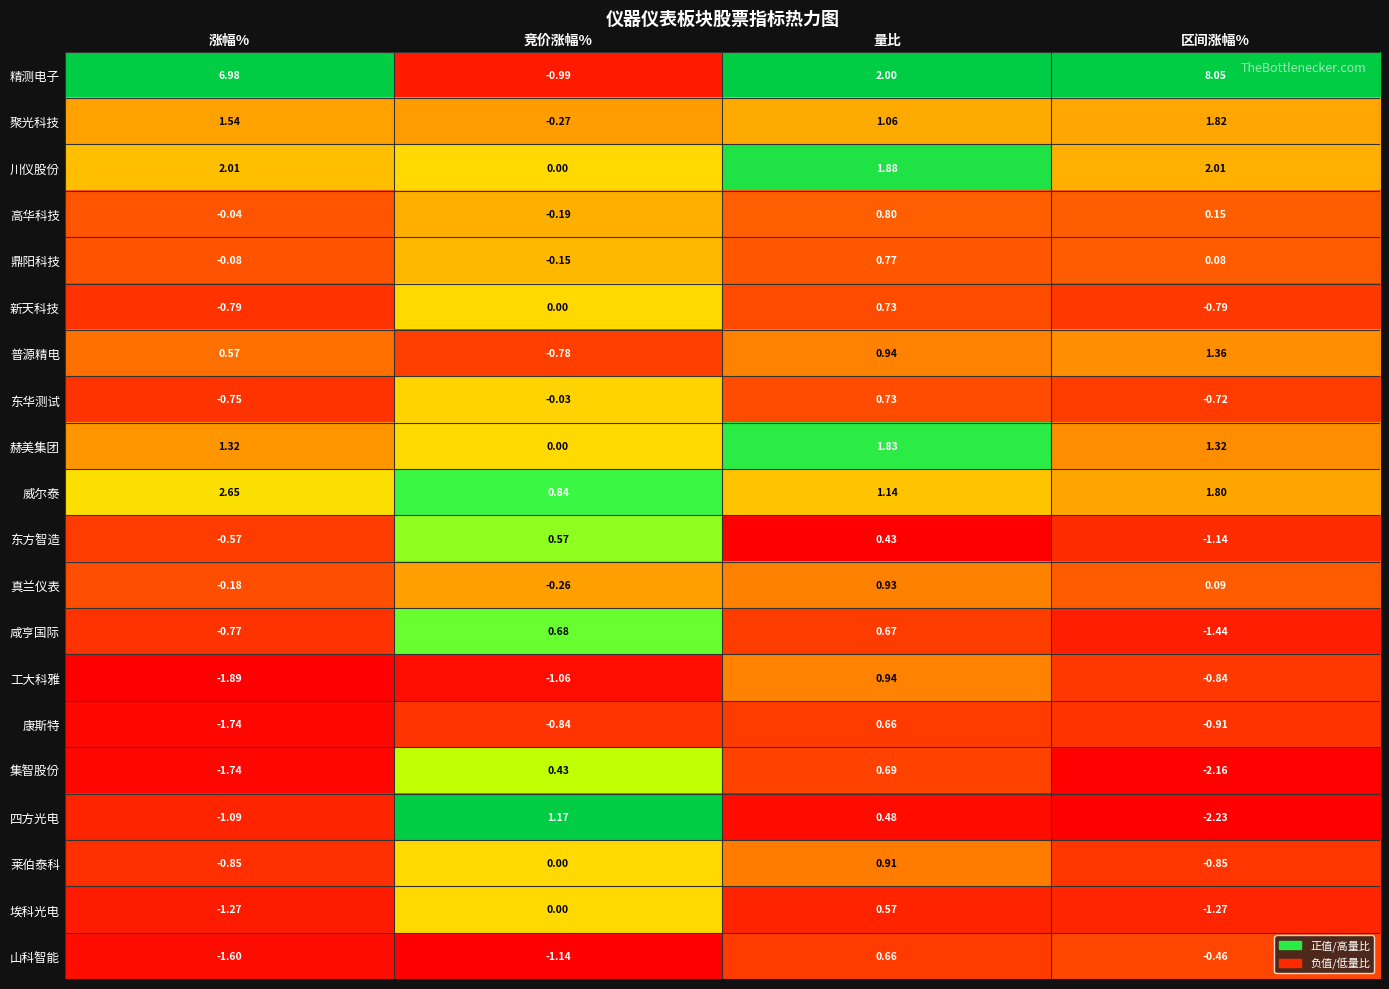

Which series has the largest range (max minus min)?

精测电子